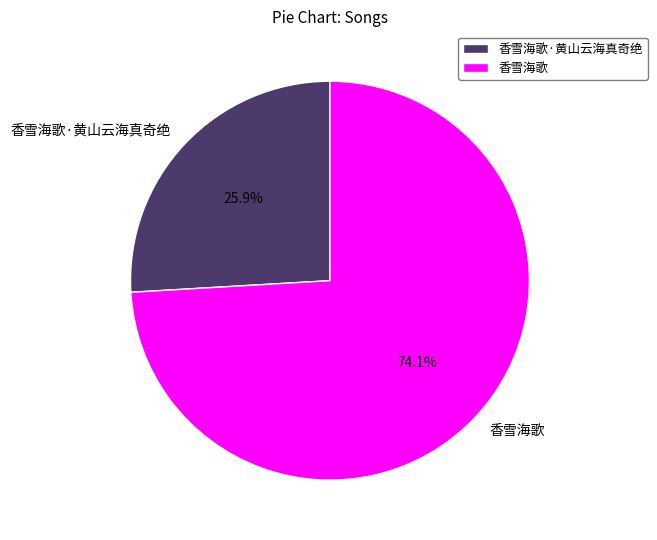

Combined, do 香雪海歌 and 香雪海歌·黄山云海真奇绝 account for over 50%?

Yes